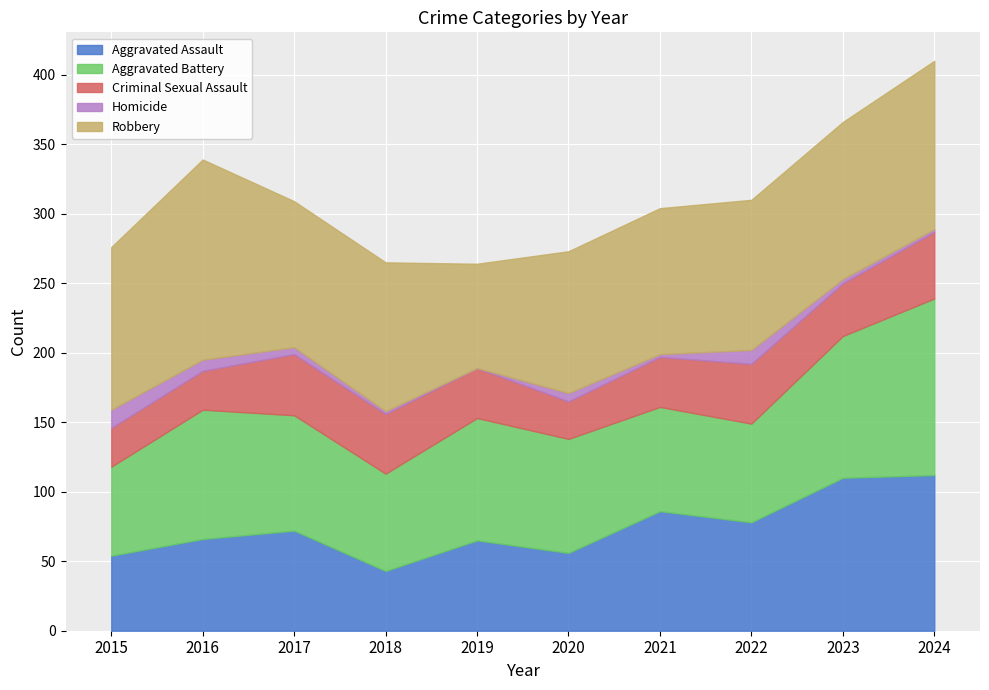

Is it true that Criminal Sexual Assault equals 28 at 2015?

True